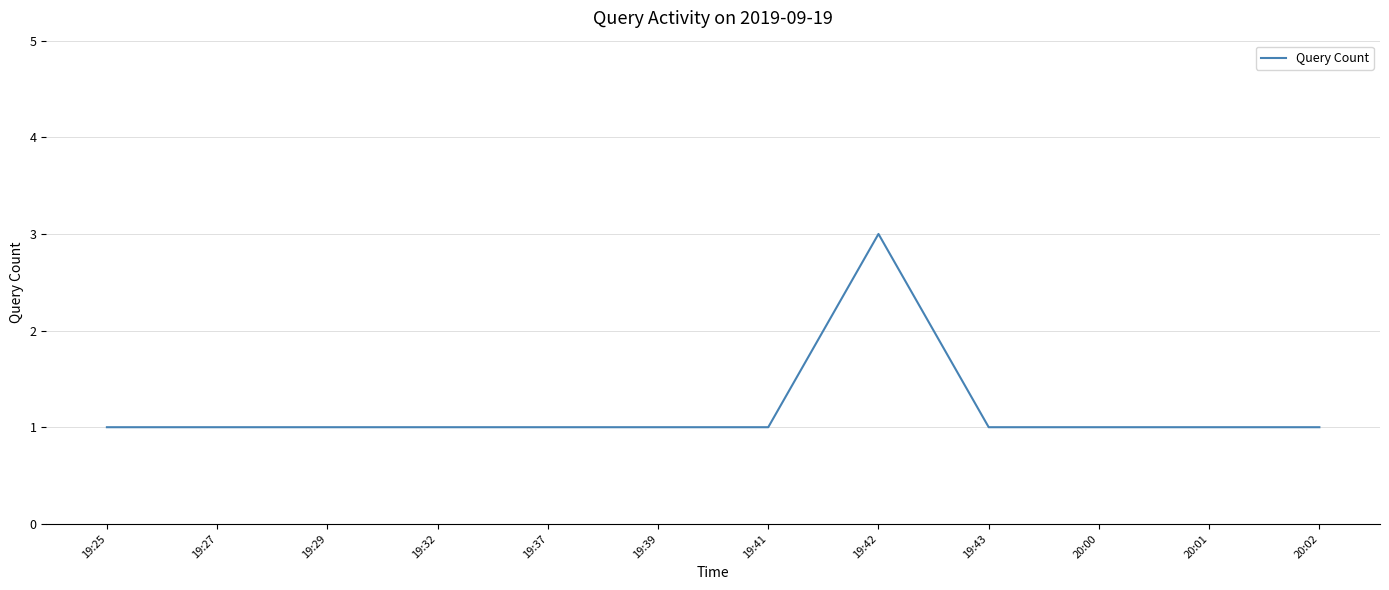

Approximately how many times larger is the value at 19:37 compared to 20:00?

1.0